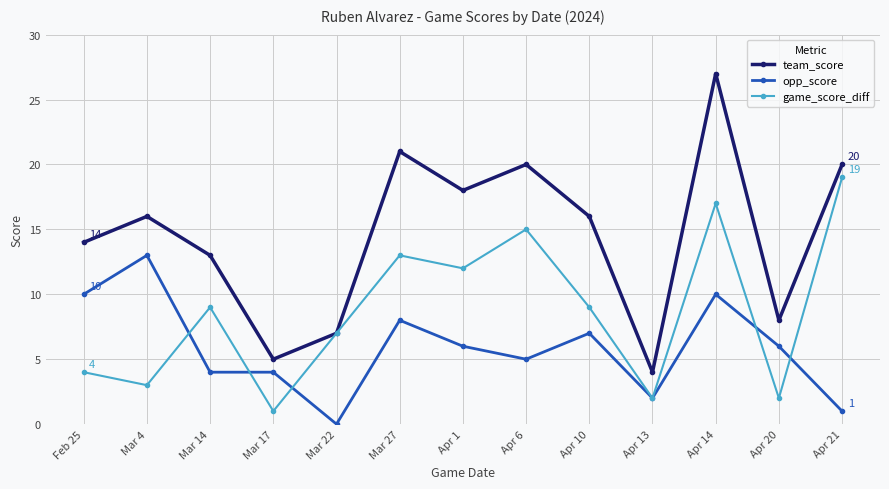

Which series has the largest total across all categories?

team_score